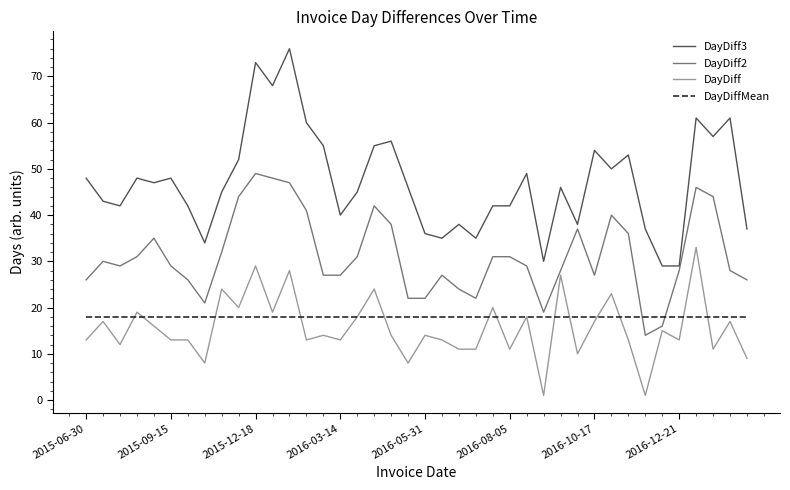

True or false: DayDiffMean and DayDiff3 cross at least once.

False